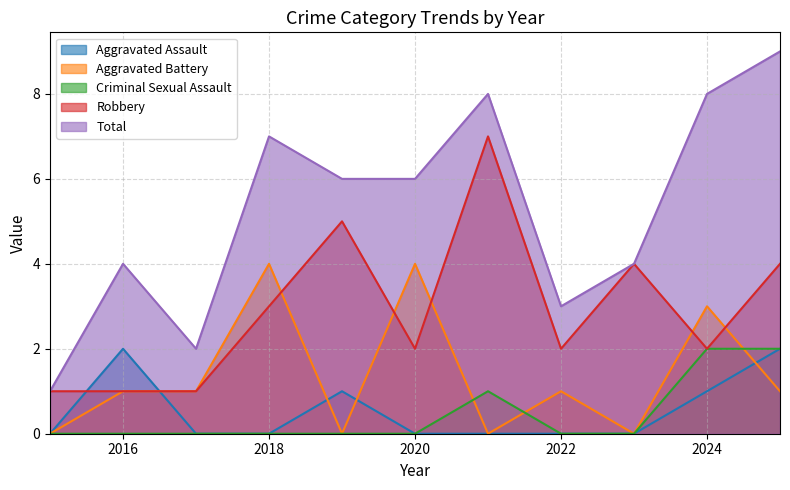

Reading left to right, list all the values displayed in this chart.

Aggravated Assault: 2015=0	2016=2	2017=0	2018=0	2019=1	2020=0	2021=0	2022=0	2023=0	2024=1	2025=2
Aggravated Battery: 2015=0	2016=1	2017=1	2018=4	2019=0	2020=4	2021=0	2022=1	2023=0	2024=3	2025=1
Criminal Sexual Assault: 2015=0	2016=0	2017=0	2018=0	2019=0	2020=0	2021=1	2022=0	2023=0	2024=2	2025=2
Robbery: 2015=1	2016=1	2017=1	2018=3	2019=5	2020=2	2021=7	2022=2	2023=4	2024=2	2025=4
Total: 2015=1	2016=4	2017=2	2018=7	2019=6	2020=6	2021=8	2022=3	2023=4	2024=8	2025=9